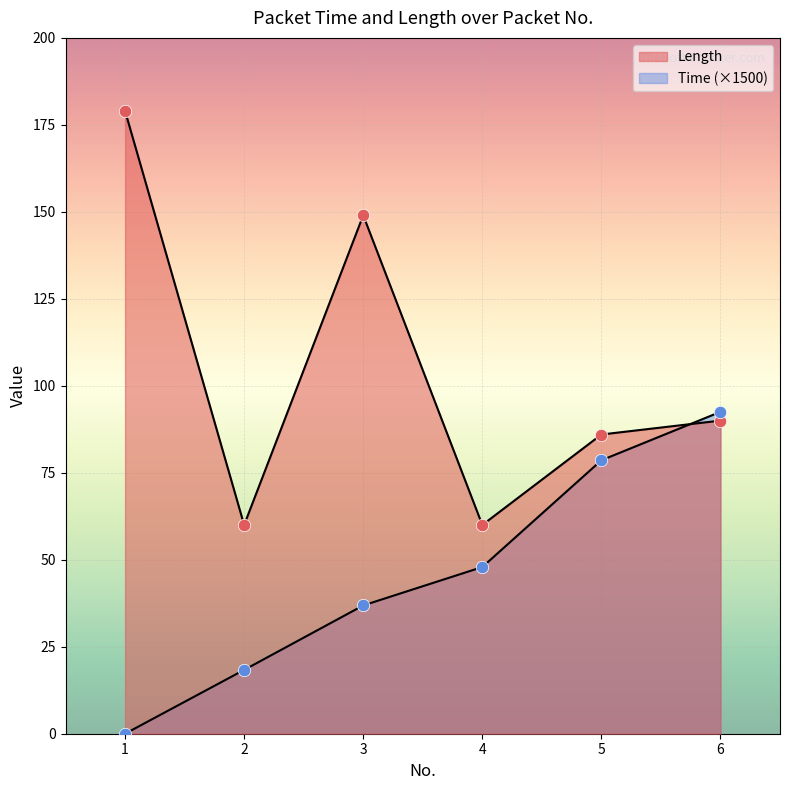

Which series contains the highest Y value?

Length